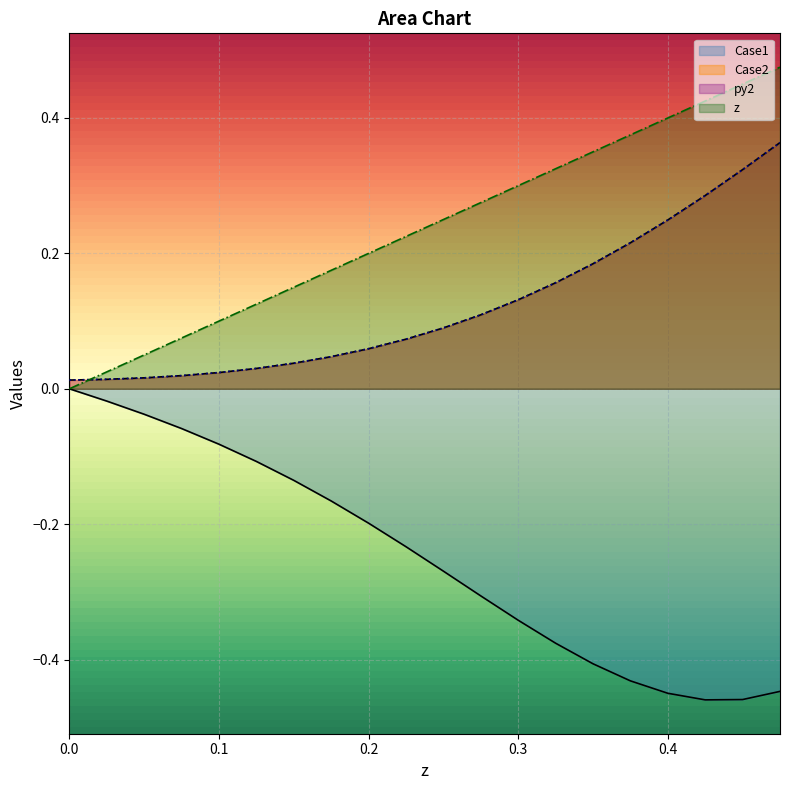

Reading left to right, extract all data points from this chart.

z: 0.0	0.0	0.1	0.1	0.1	0.1	0.1	0.2	0.2	0.2	0.2	0.3	0.3	0.3	0.3	0.4	0.4	0.4	0.5	0.5
Case2: 0.0	0.0	0.0	0.0	0.0	0.0	0.0	0.0	0.1	0.1	0.1	0.1	0.1	0.2	0.2	0.2	0.2	0.3	0.3	0.4
py2: 0.0	0.0	0.0	0.0	0.0	0.0	0.0	0.0	0.1	0.1	0.1	0.1	0.1	0.2	0.2	0.2	0.2	0.3	0.3	0.4
Case1: 0.0	-0.0	-0.0	-0.1	-0.1	-0.1	-0.1	-0.2	-0.2	-0.2	-0.3	-0.3	-0.3	-0.4	-0.4	-0.4	-0.4	-0.5	-0.5	-0.4